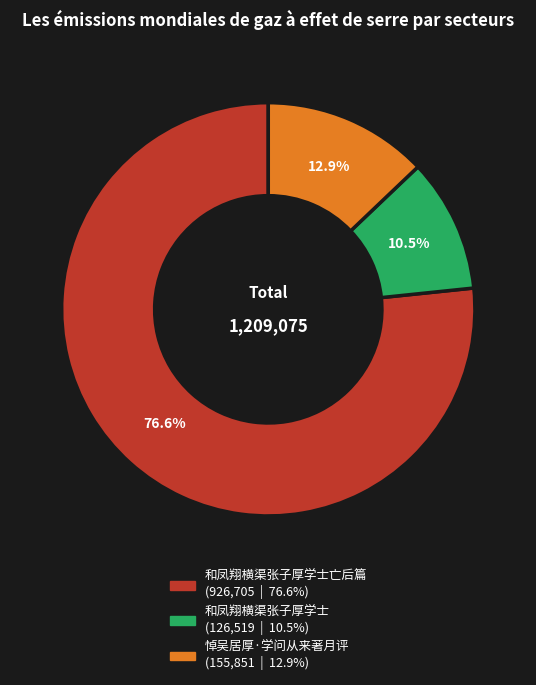

Is there a majority slice in this chart?

Yes